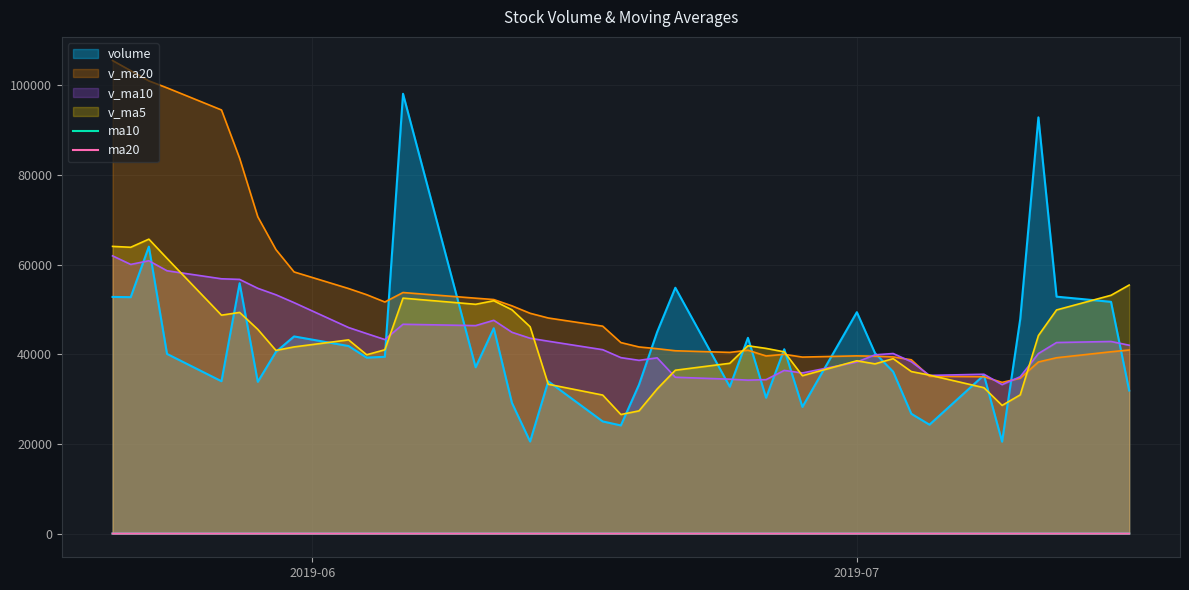

What is the maximum value for volume?

98076.4